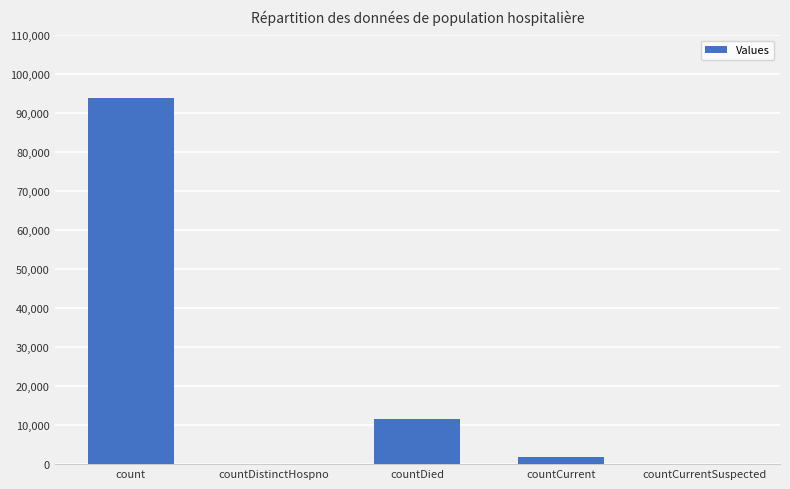

Reading right to left, what are all the values shown in this chart?

countCurrentSuspected=0	countCurrent=1725	countDied=11690	countDistinctHospno=0	count=93833